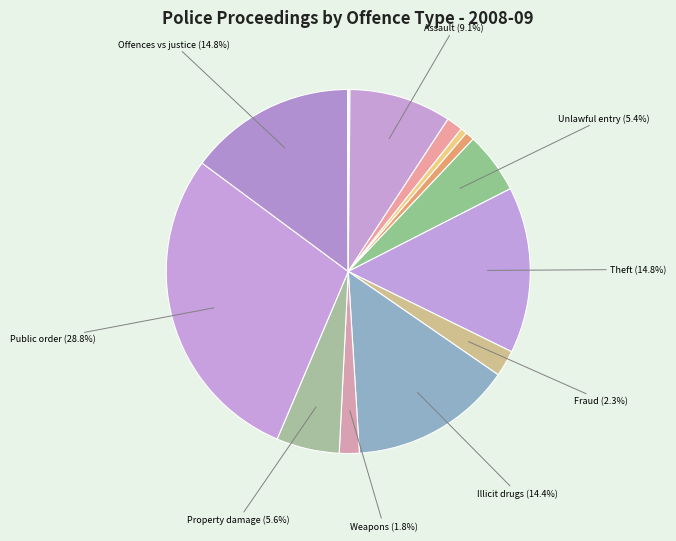

Is there a majority slice in this chart?

No